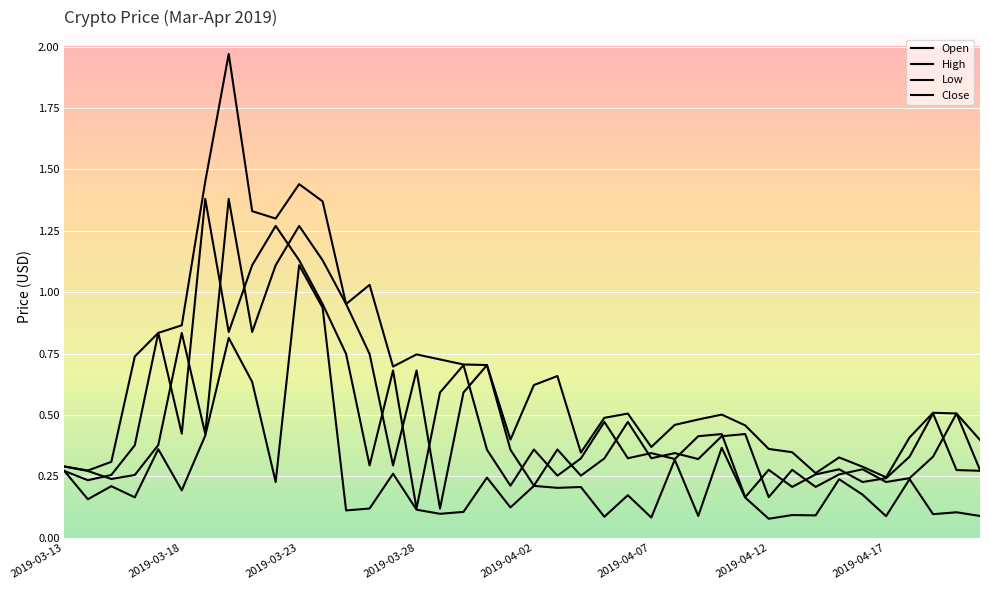

What is the minimum value shown in the chart?

0.1